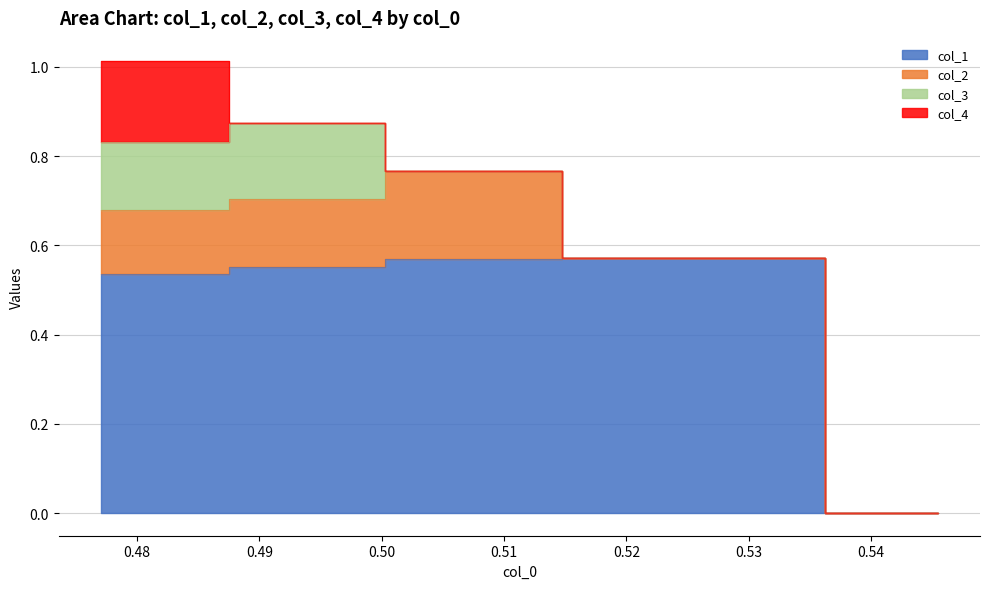

Which category has the highest value across all series?

Row 1